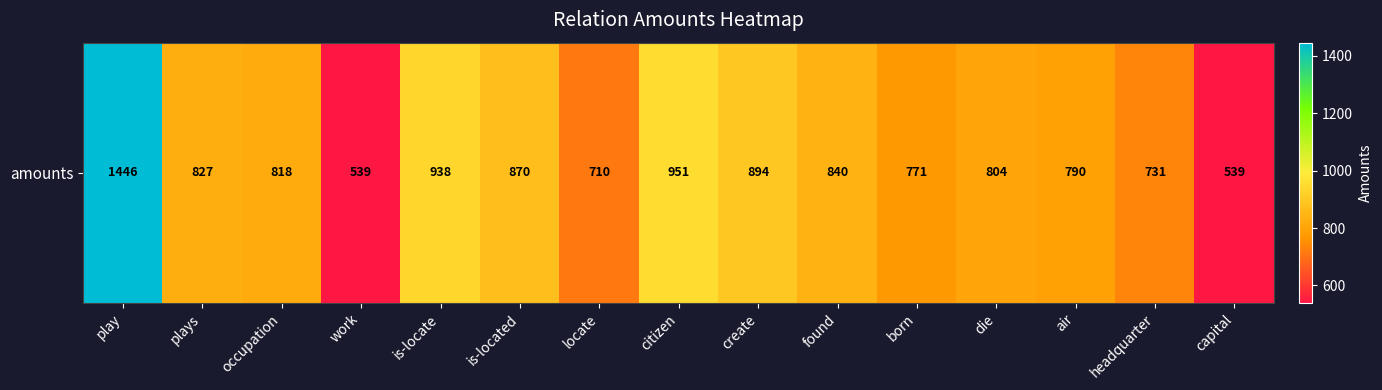

What is the change in value from occupation to found?

+22